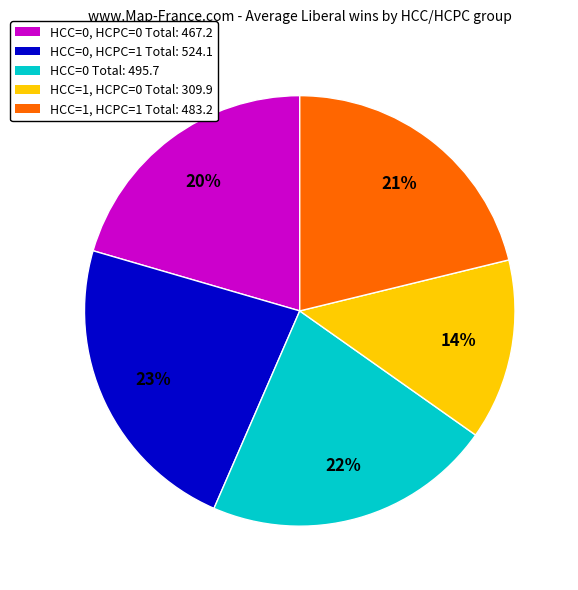

How many slices are in this pie chart?

5